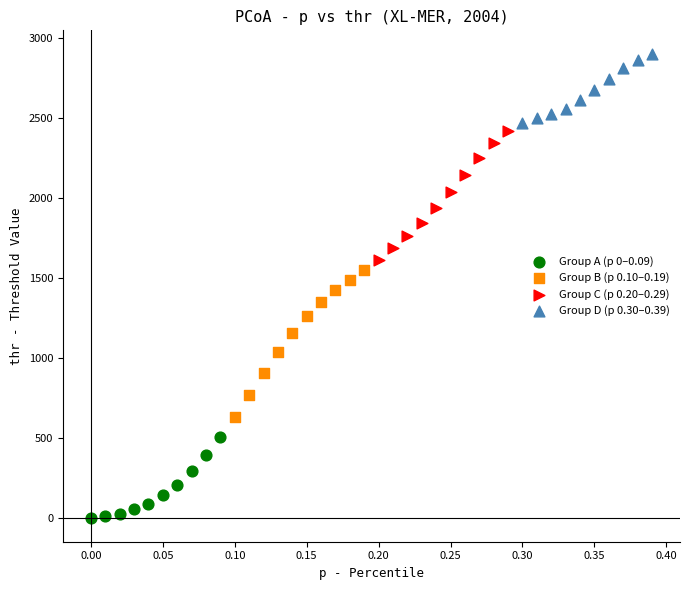

Which series contains the highest Y value?

Group D (p 0.30–0.39)